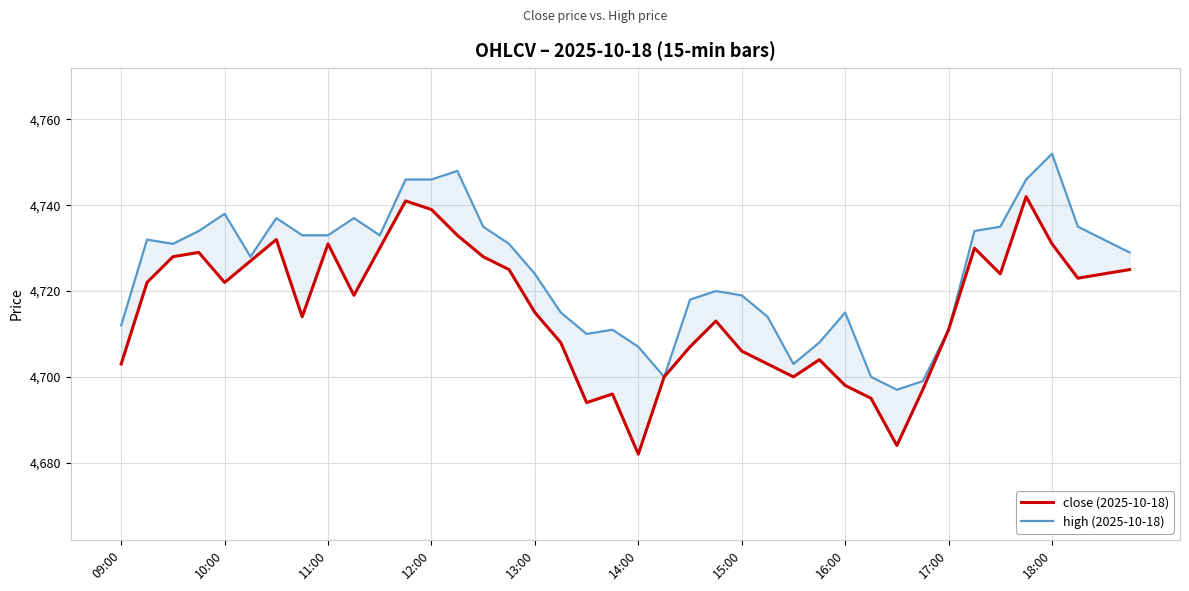

At how many categories does at least one series exceed 4749?

1